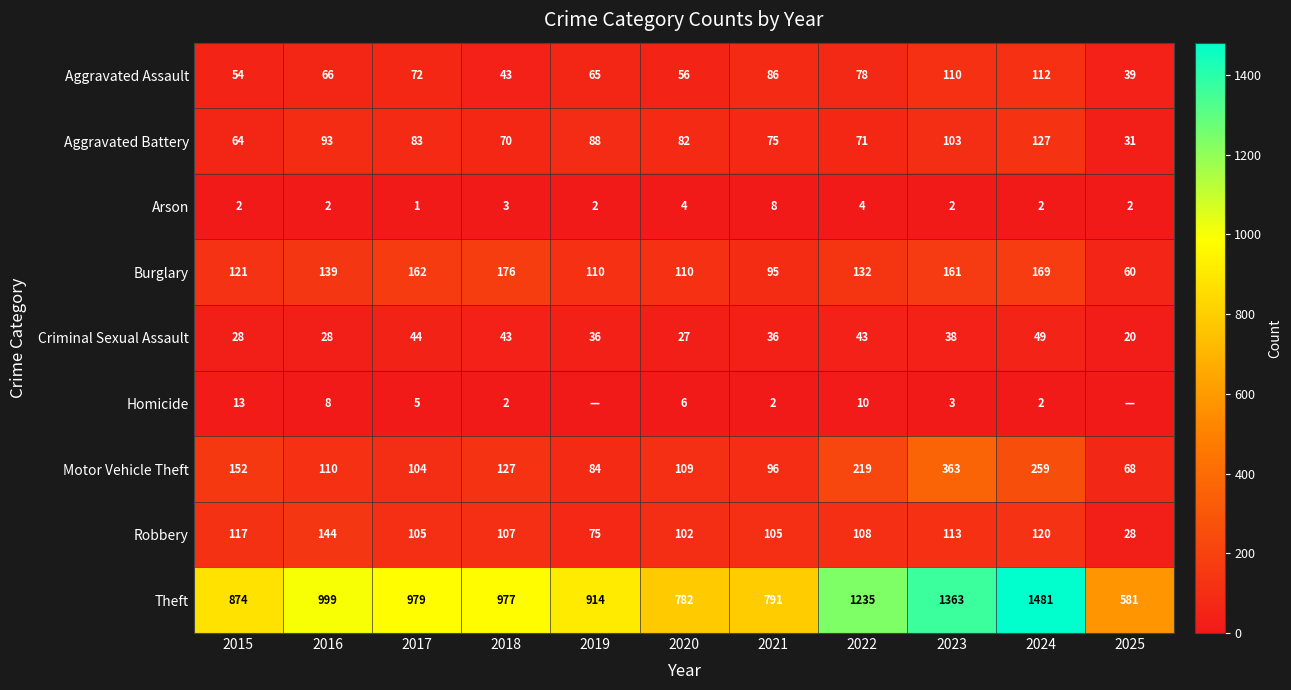

Where does the Theft series first go above 977?

2016